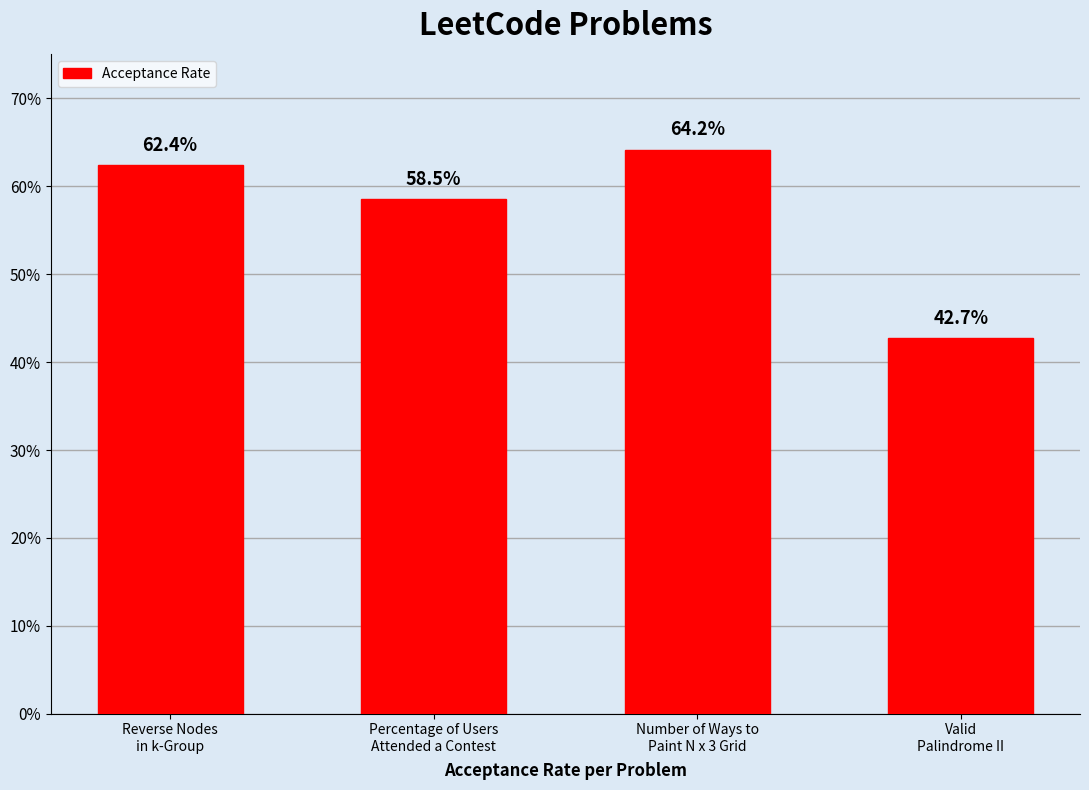

What position from the left is Reverse Nodes
in k-Group?

1